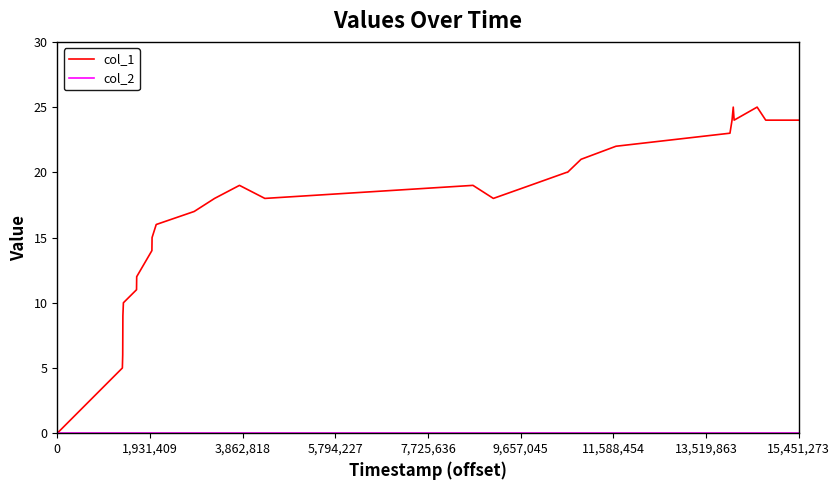

Which series has the widest spread of values?

col_1